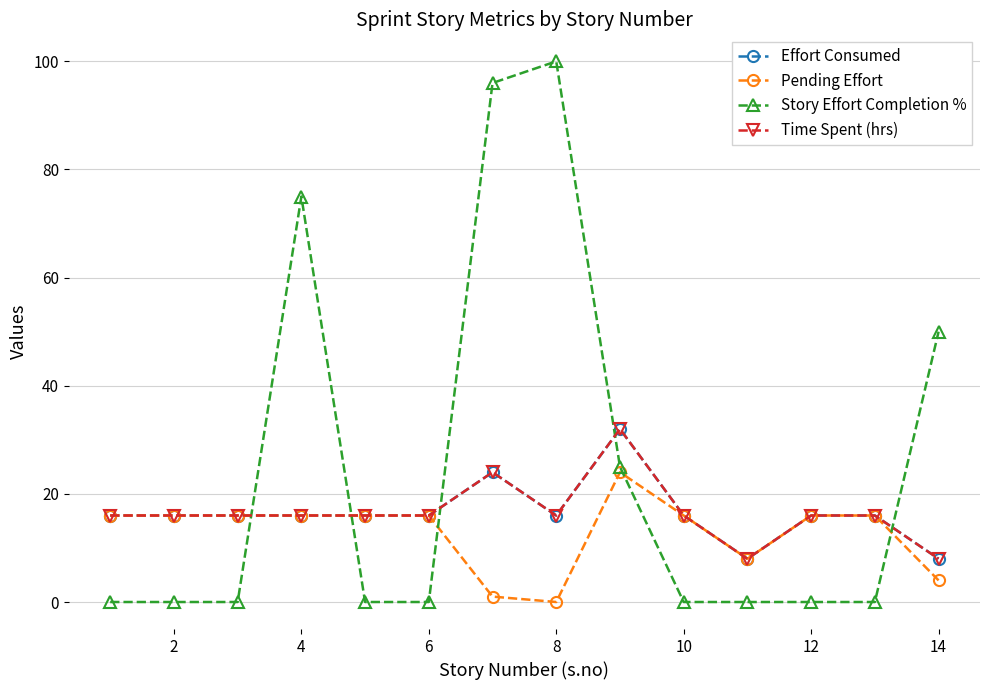

Rank the series by their maximum value, from lowest to highest.

Pending Effort, Effort Consumed, Time Spent (hrs), Story Effort Completion %